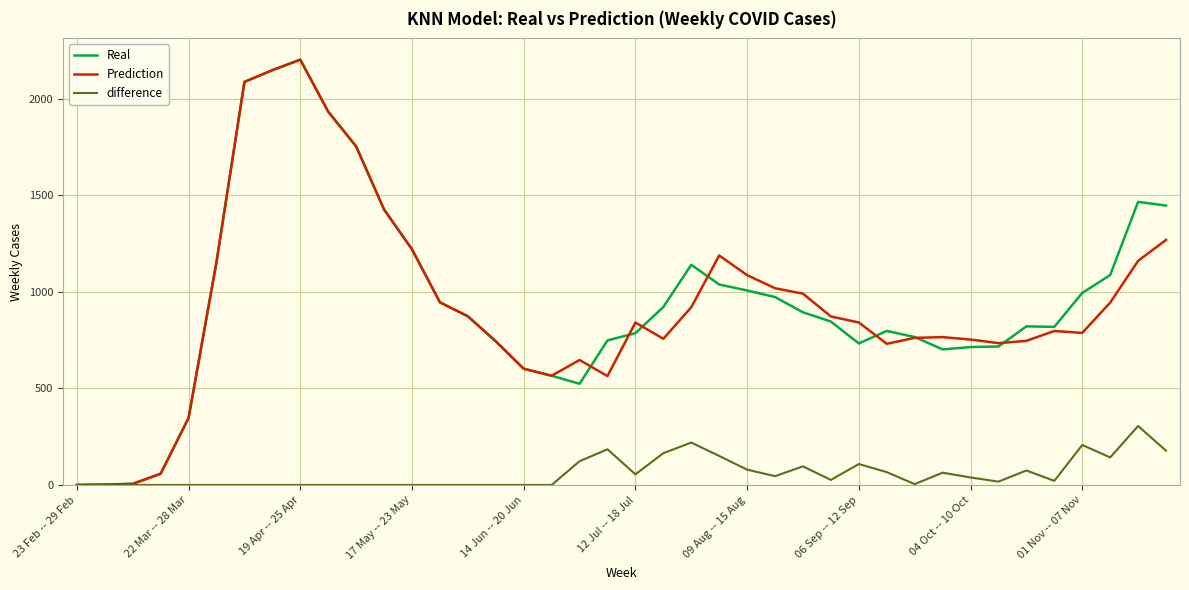

What is the maximum value shown in the chart?

2202.9